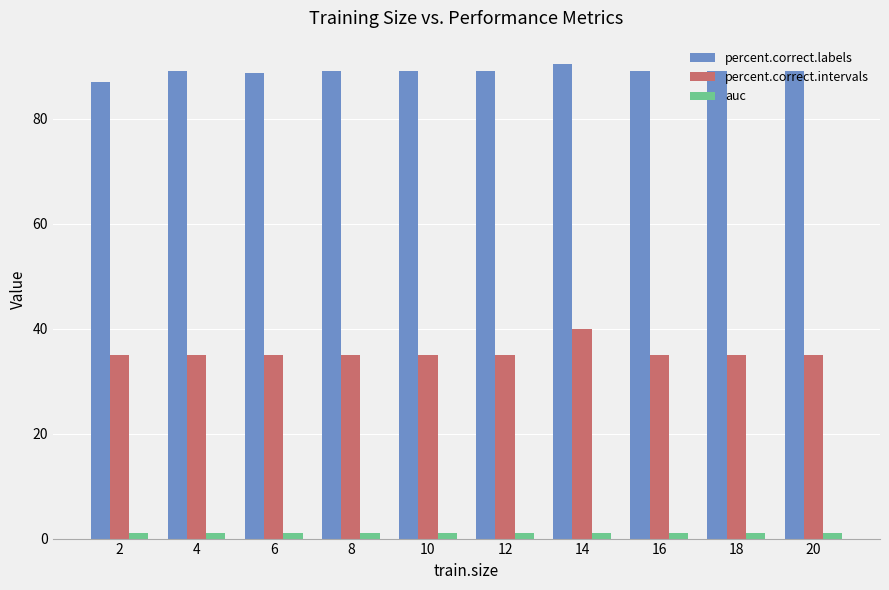

What is the value of the percent.correct.intervals bar at the 9th from the left?

35.0